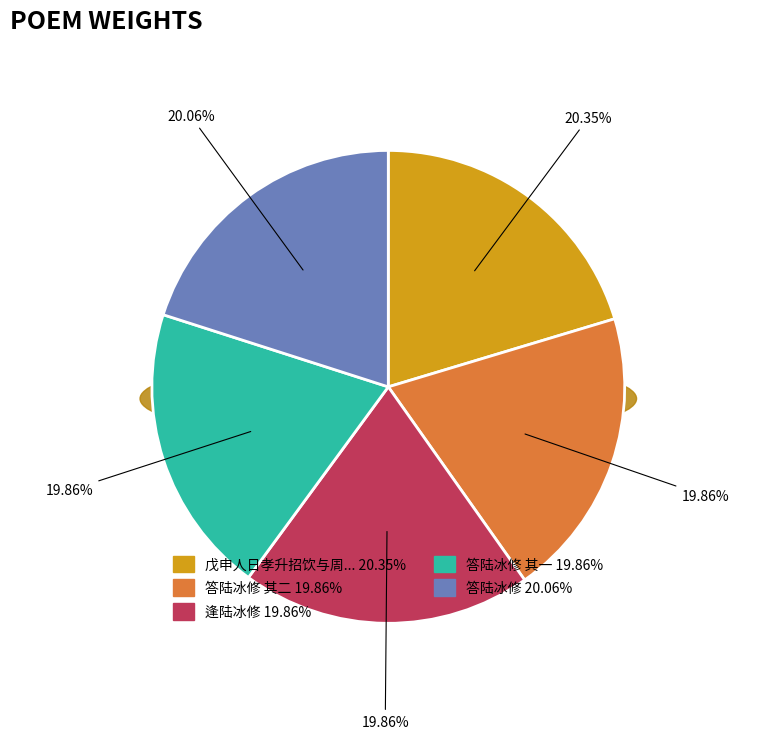

Rank the categories by value from highest to lowest.

戊申人日孝升招饮与周鄮山陆冰修朱锡鬯纪伯紫分韵, 答陆冰修, 答陆冰修 其二, 答陆冰修 其一, 逢陆冰修